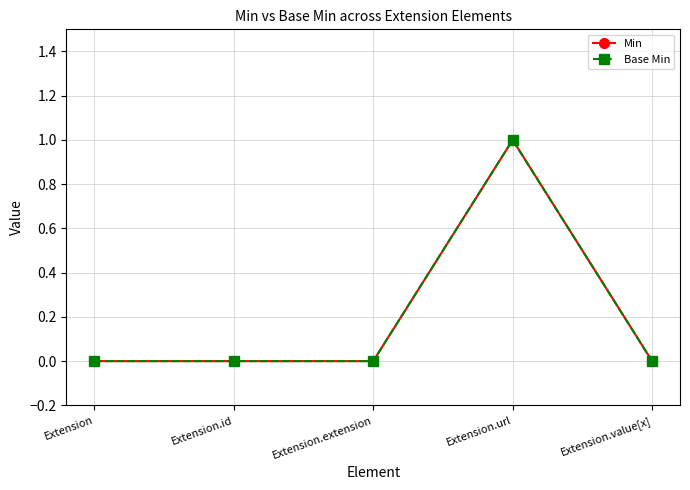

What are all the series names shown in the legend?

Min, Base Min